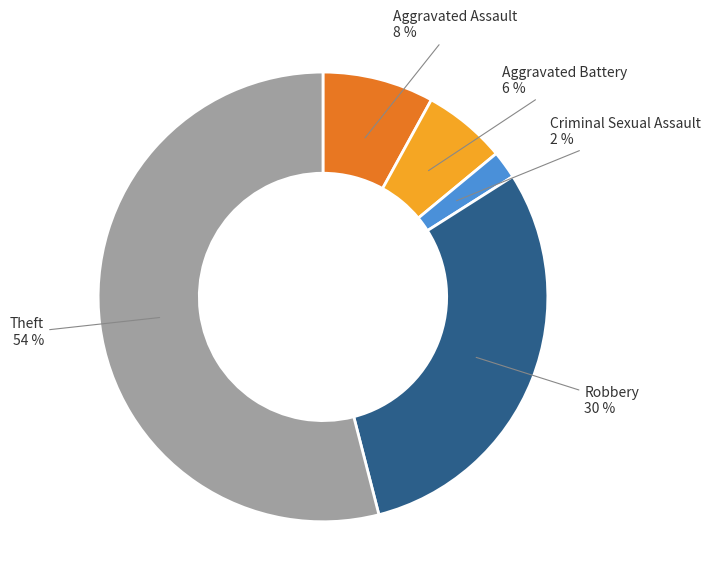

Is there any slice that represents more than half of the pie?

Yes